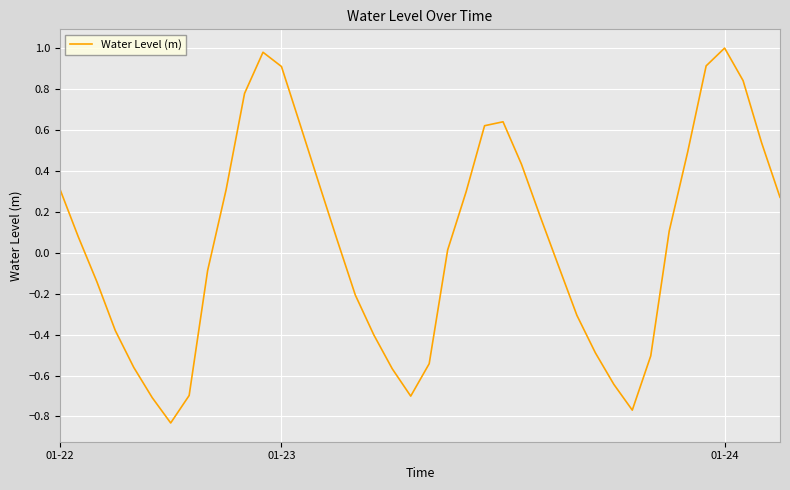

Does the chart display data point markers on the line(s)?

No